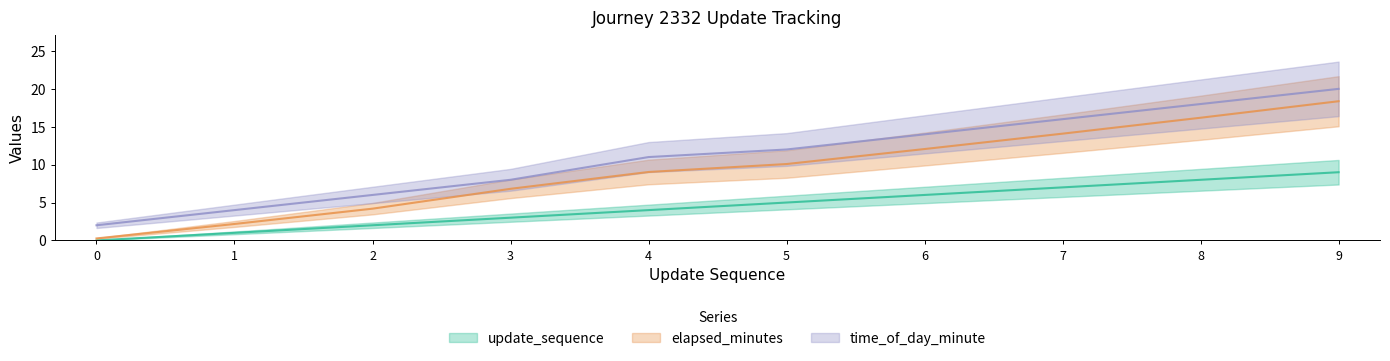

List the series in order of their overall mean, lowest first.

update_sequence, elapsed_minutes, time_of_day_minute